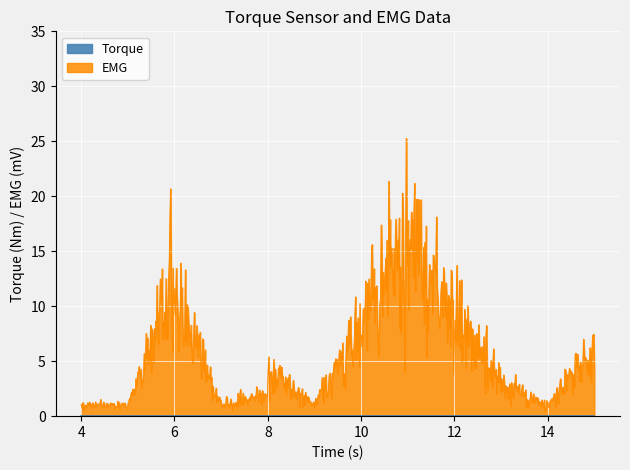

Reading right to left, what are all the values shown in this chart?

Torque: 15=4	15=6	14=1	13=3	11=16	9=1	8=4	8=17	7=1	7=8	7=1	7=10	7=15	6=1	6=4	6=20	6=15	6=8	8=3	7=5	6=11	6=8	6=8	6=28	6=4	6=14	8=2	7=1	6=11	6=14	6=8	6=5	6=3	6=8	6=17	6=10	6=16	6=13	5=1	4=1
EMG: 15=4	15=6	14=1	13=3	11=16	9=1	8=4	8=17	7=1	7=8	7=1	7=10	7=15	6=1	6=4	6=20	6=15	6=8	8=3	7=5	6=11	6=8	6=8	6=28	6=4	6=14	8=2	7=1	6=11	6=14	6=8	6=5	6=3	6=8	6=17	6=10	6=16	6=13	5=1	4=1